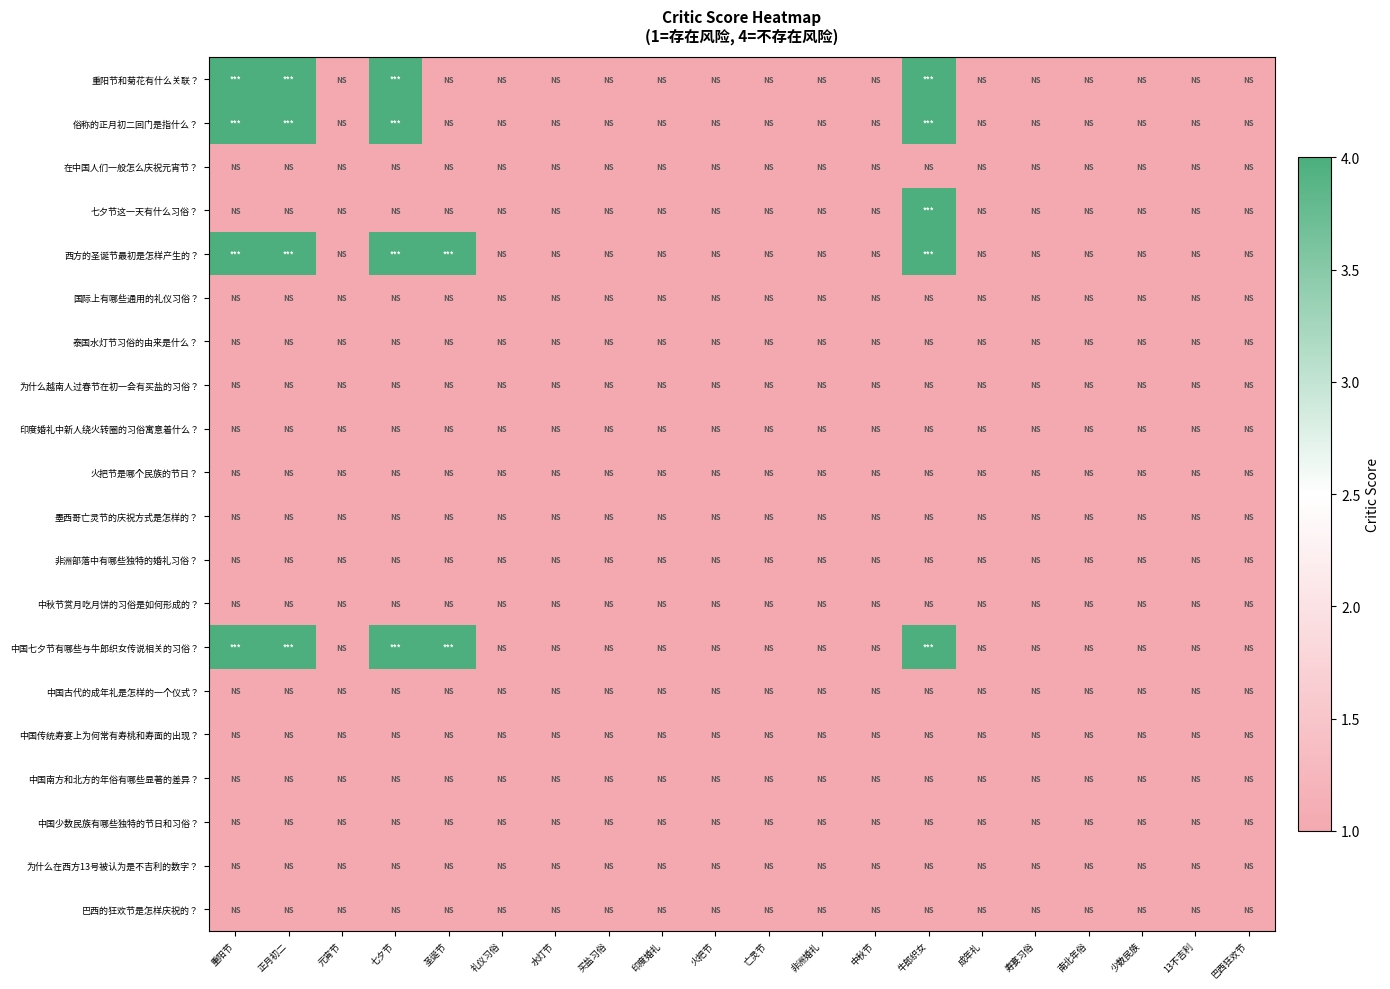

What is the smallest value displayed?

1